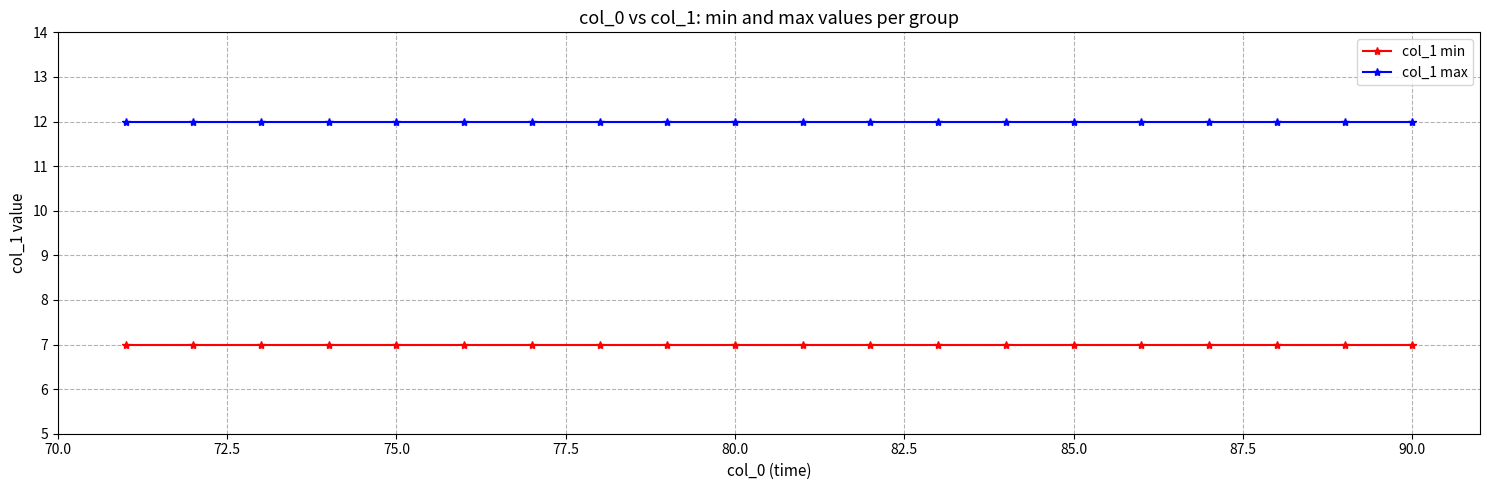

What are all the series names shown in the legend?

col_1 min, col_1 max